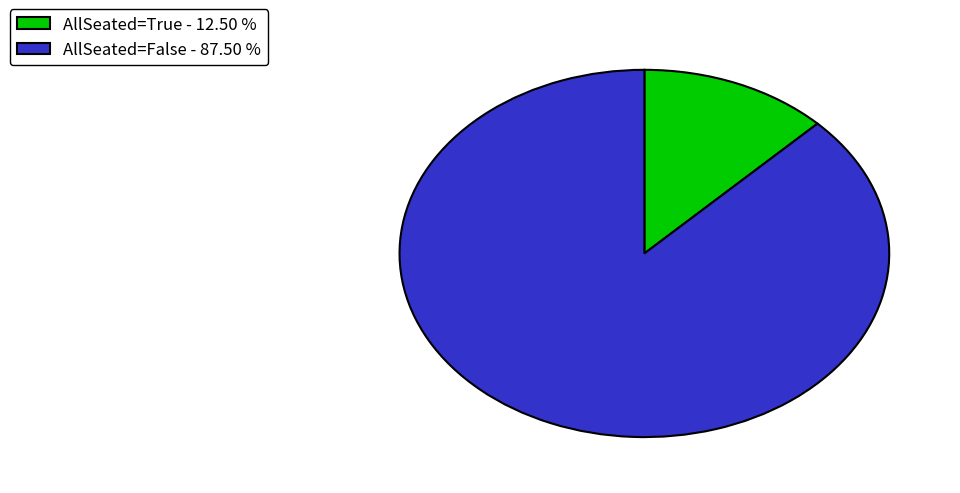

Which slice is the smallest?

AllSeated=True - 12.50 %